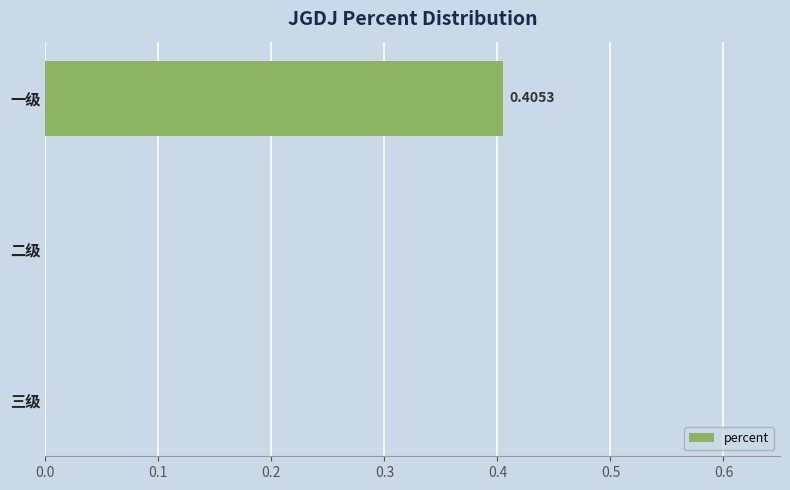

What is the change in value from 一级 to 三级?

-0.4